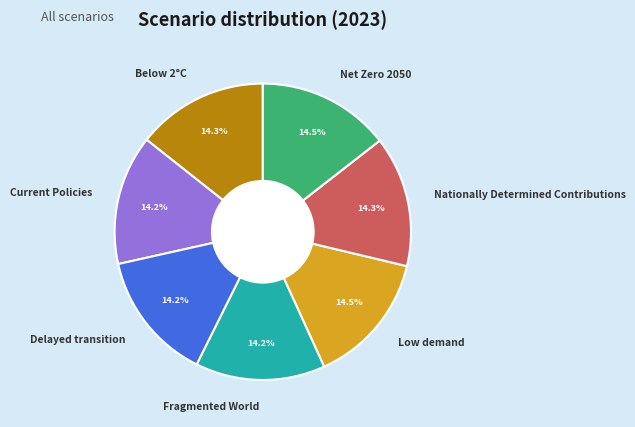

Is the sum of Fragmented World and Current Policies greater than half?

No